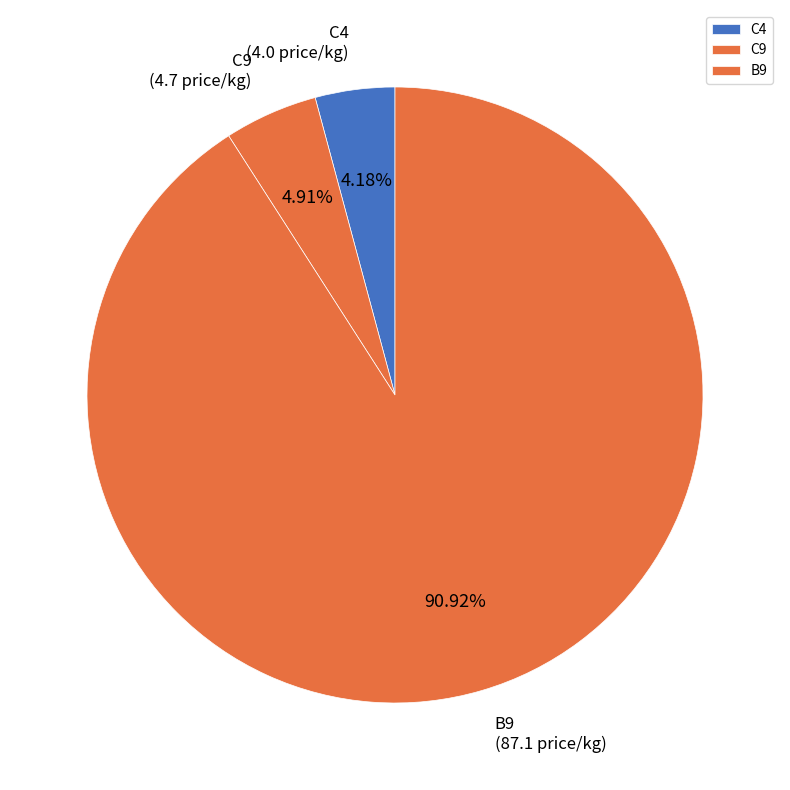

The B9 slice represents 83% of the pie. True or false?

False